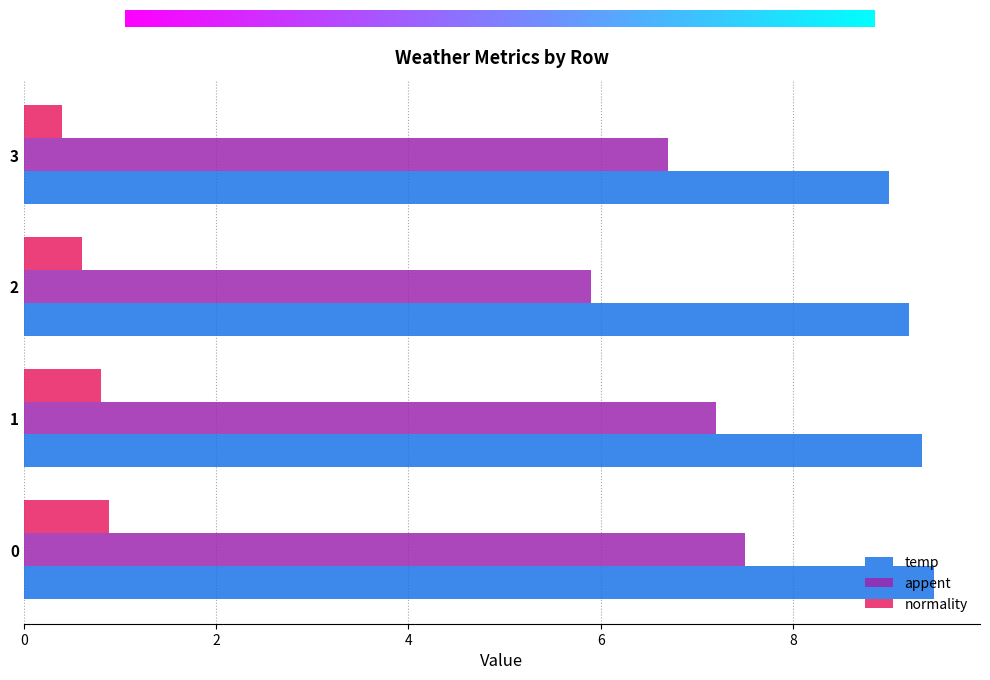

The value of normality at 3 is 0.4. True or false?

True